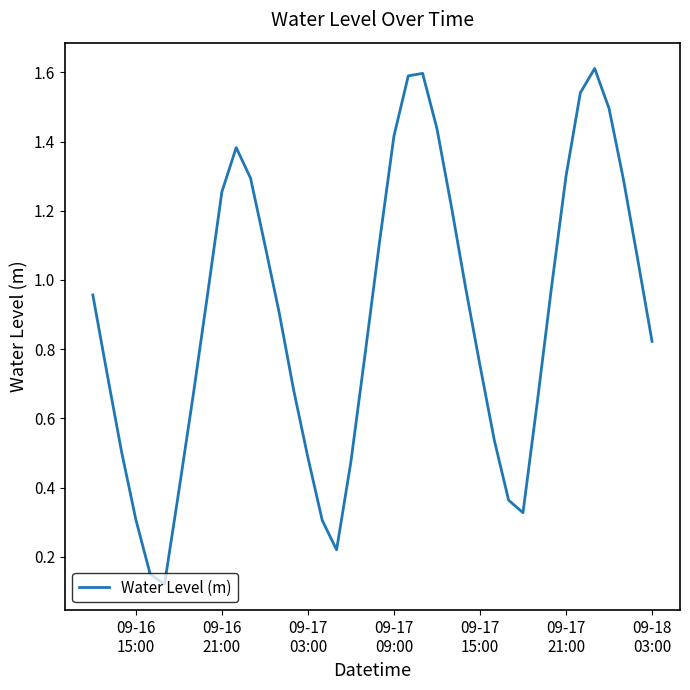

How many categories are shown in the chart?

40